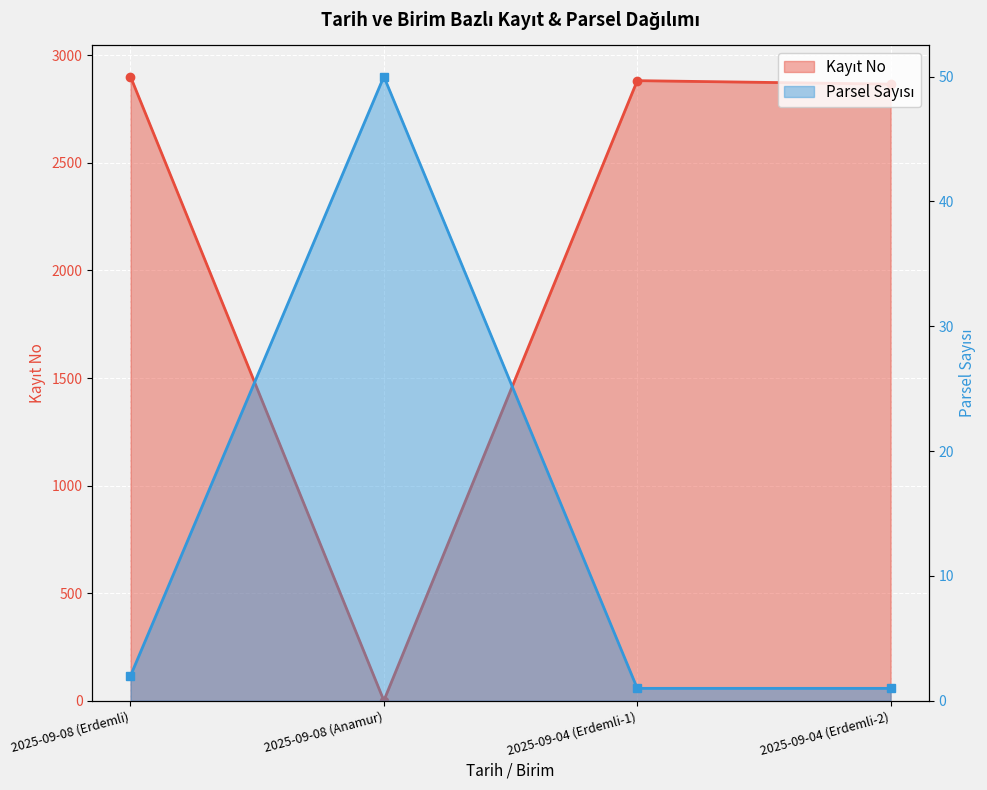

What is the label of the 2nd point from the right?

2025-09-04 (Erdemli-1)